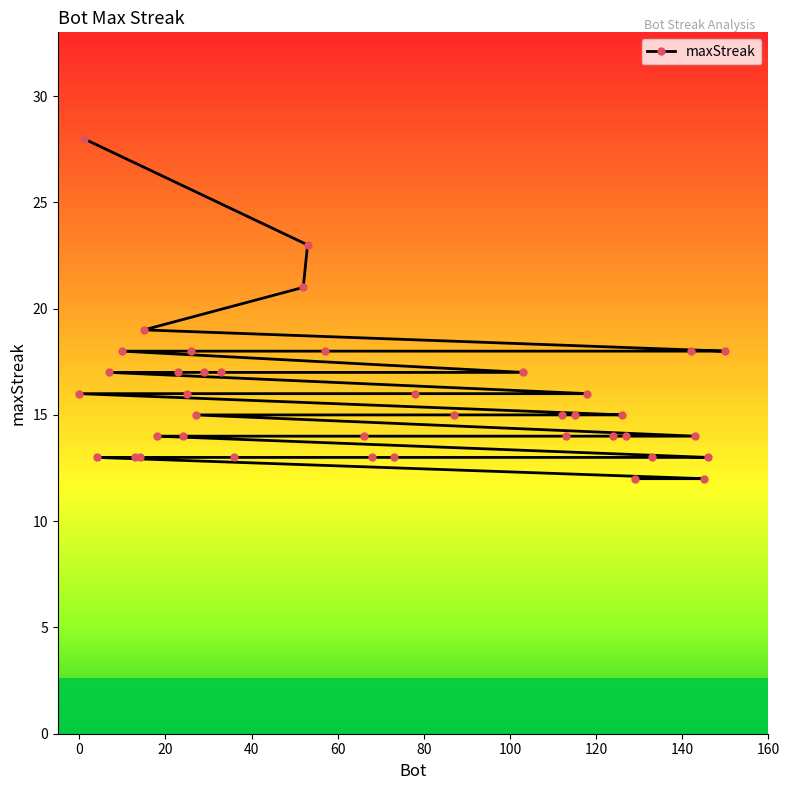

What is the maximum value for maxStreak?

28